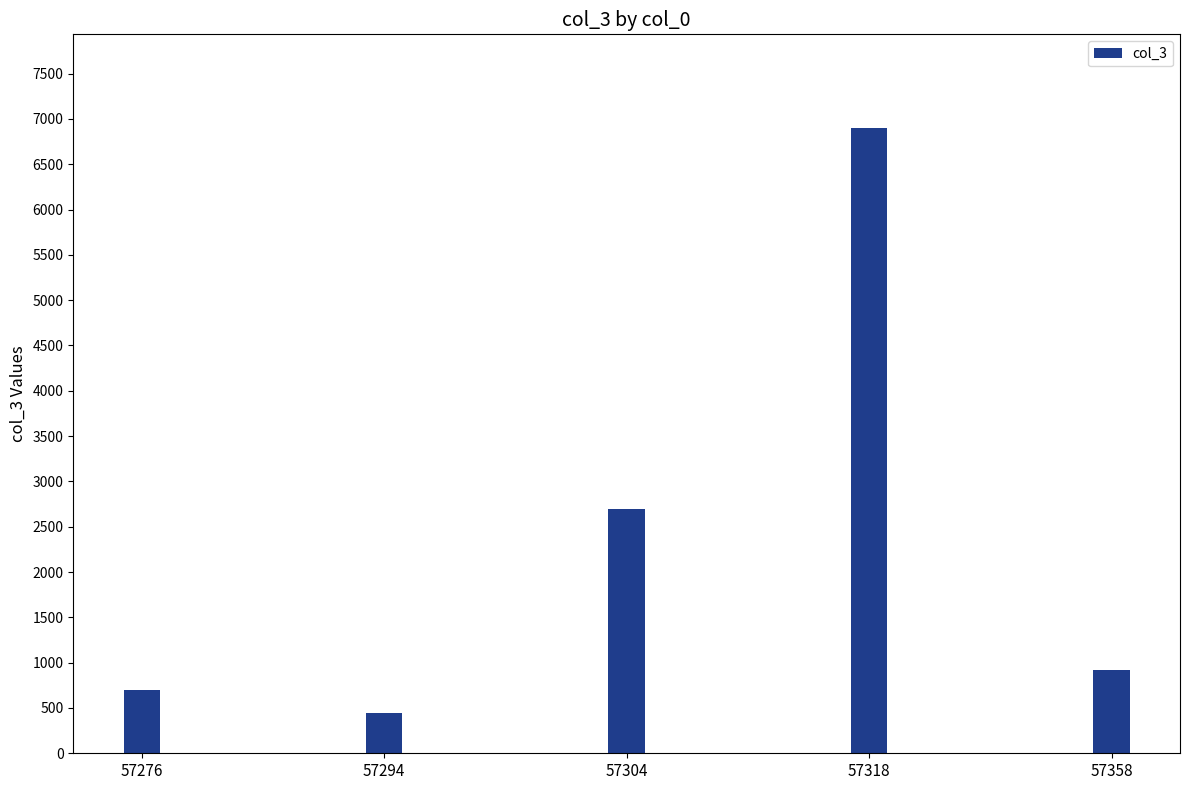

Where is the data nearest to the value 3671?

57304